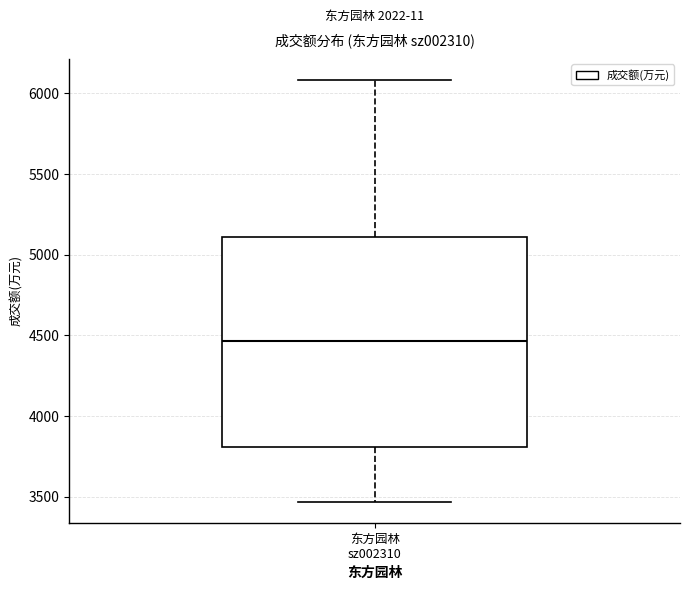

Where is the lower edge of the box for 东方园林 sz002310 on the y-axis? The values are not printed on the chart, so give them approximately, as read against the axis.

3800